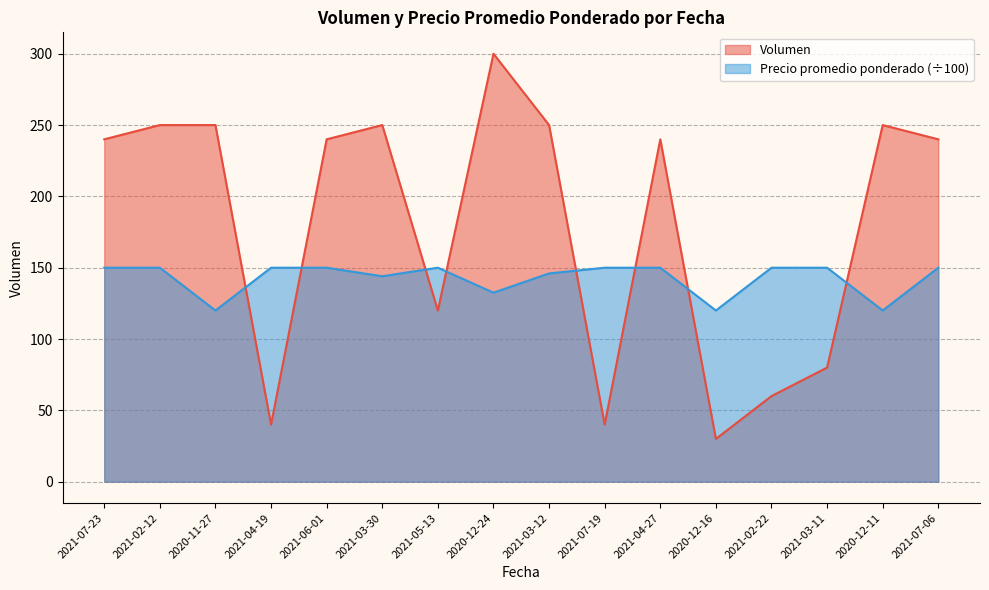

List the labels in order of Precio promedio ponderado value, largest first.

2021-07-23, 2021-02-12, 2021-04-19, 2021-06-01, 2021-05-13, 2021-07-19, 2021-04-27, 2021-02-22, 2021-03-11, 2021-07-06, 2021-03-12, 2021-03-30, 2020-12-24, 2020-11-27, 2020-12-16, 2020-12-11